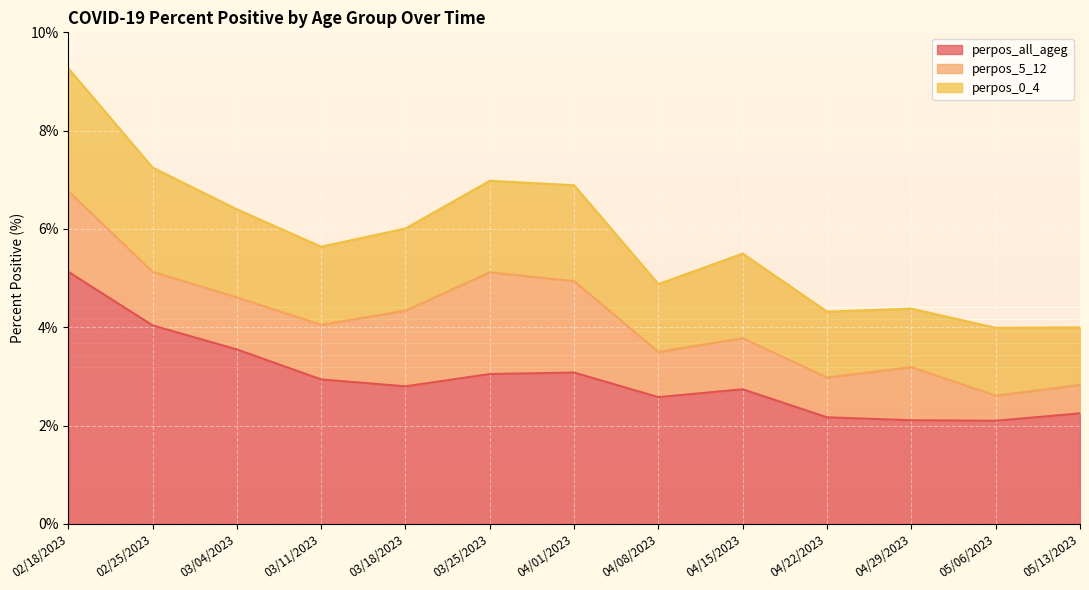

What is the maximum value shown in the chart?

5.1